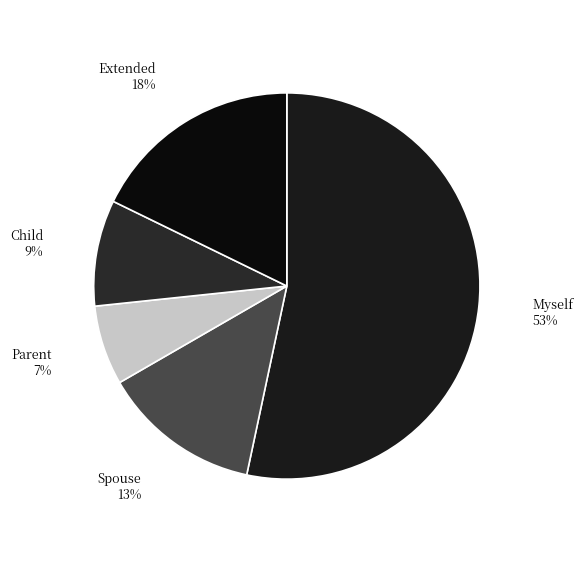

How many segments does this pie chart have?

5